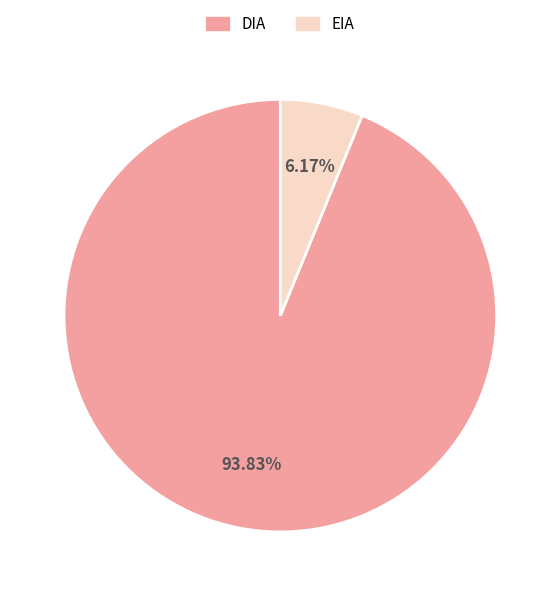

Is it true that DIA is 80% of the pie?

False